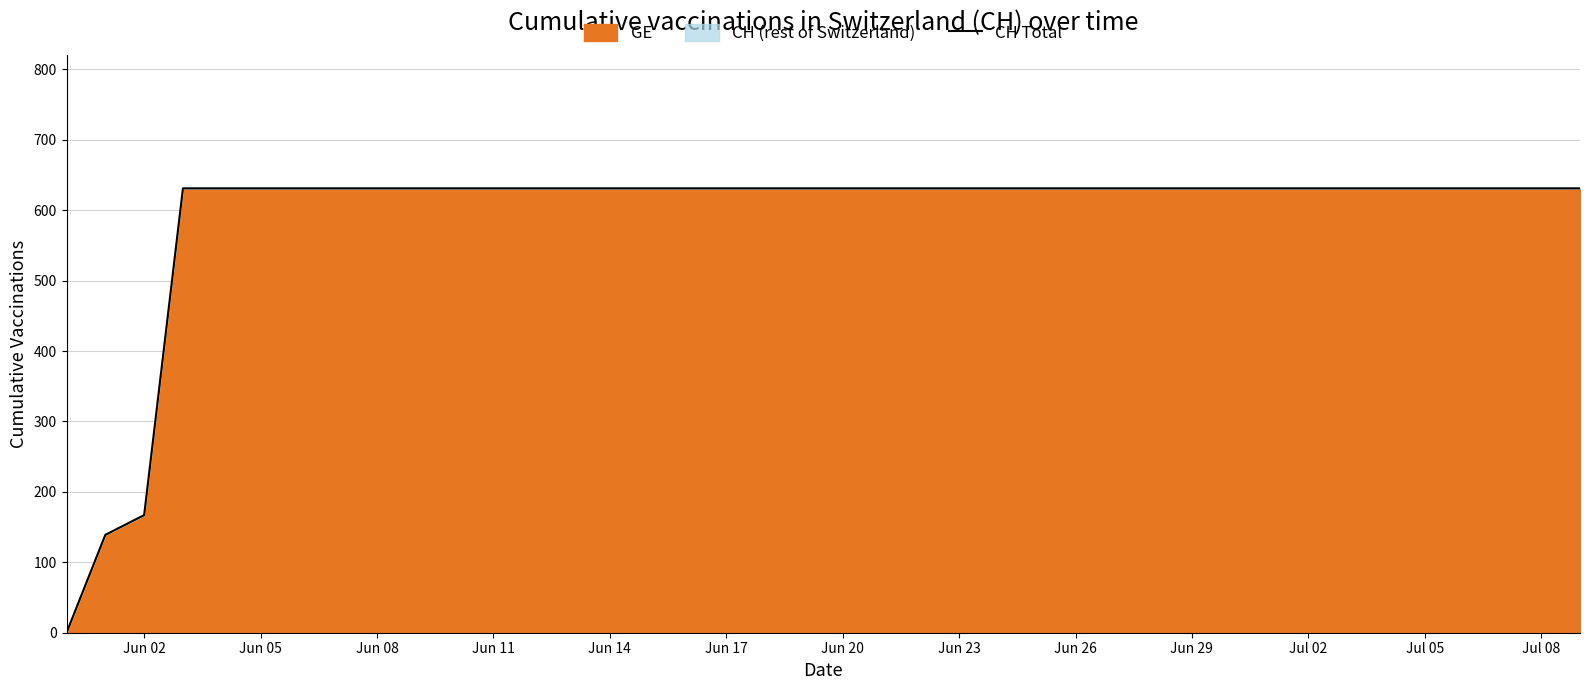

Approximately how many times larger is the value at Jun 20 compared to Jun 11?

1.0